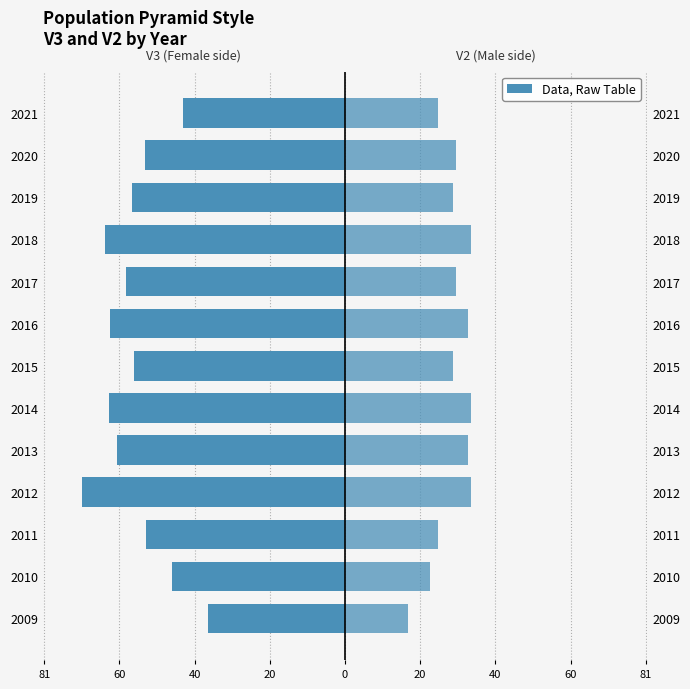

What is the value of the V3 (scaled ×10⁻⁵) bar at the 10th from the left?

-64.6